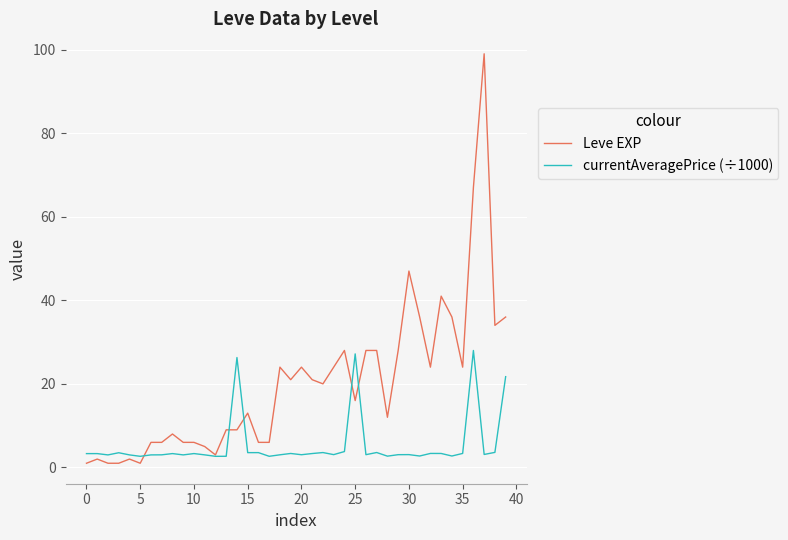

Rank the series by their average value, from lowest to highest.

currentAveragePrice (÷1000), Leve EXP